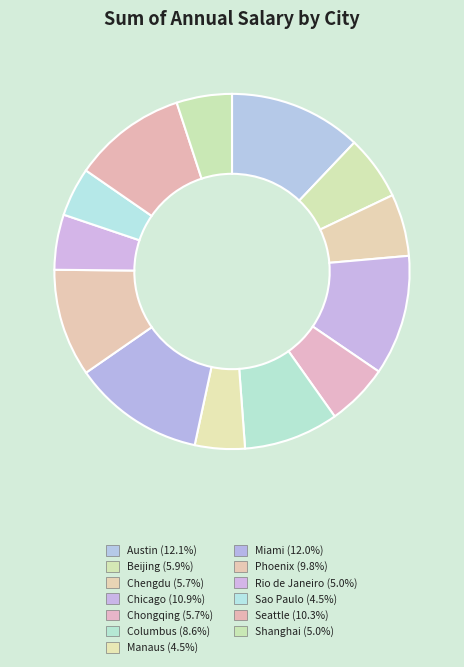

How many slices are in this pie chart?

13